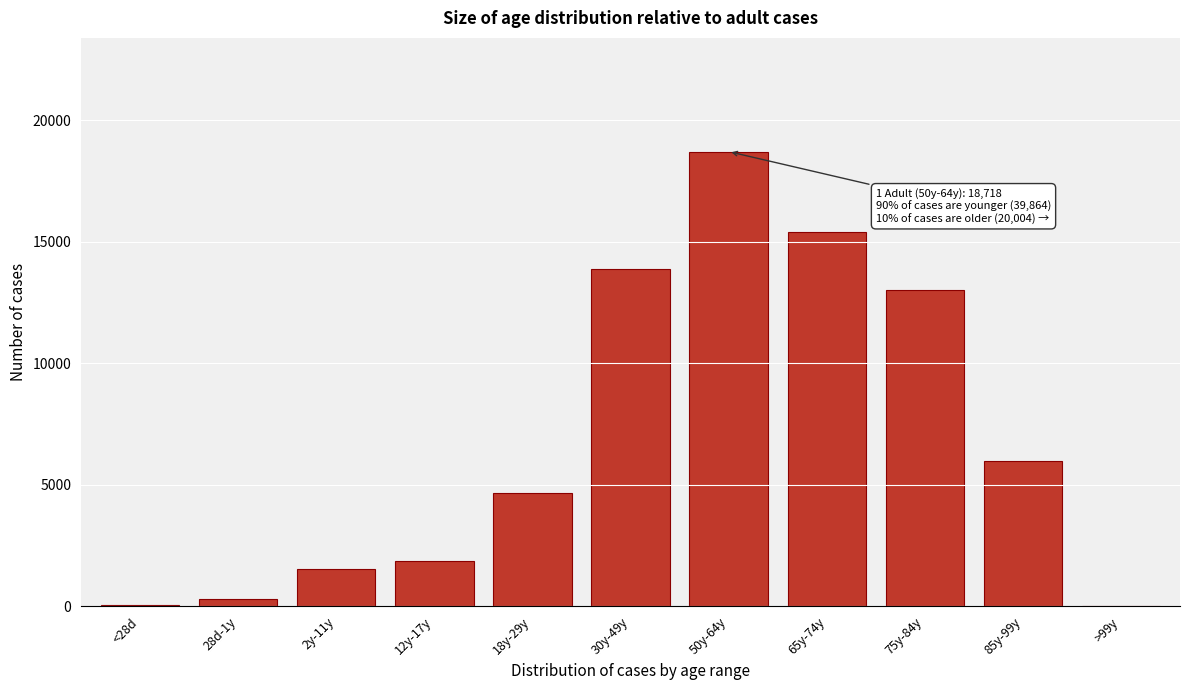

What is the ratio of the value at 18y-29y to the value at 12y-17y?

2.5